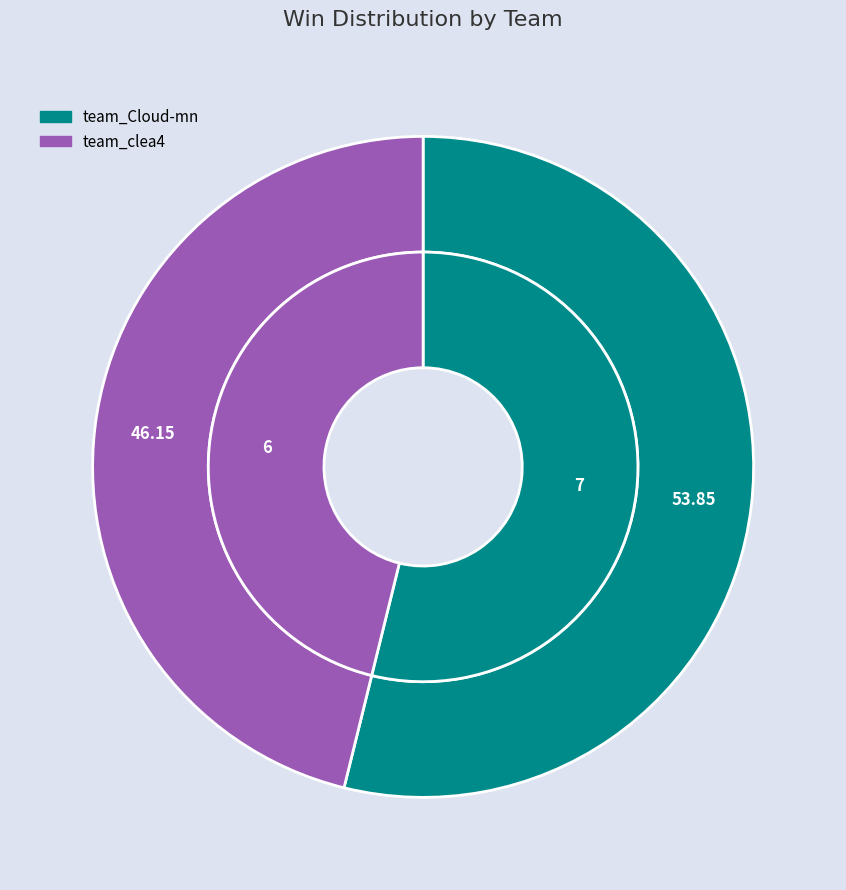

Does any single category account for the majority?

Yes